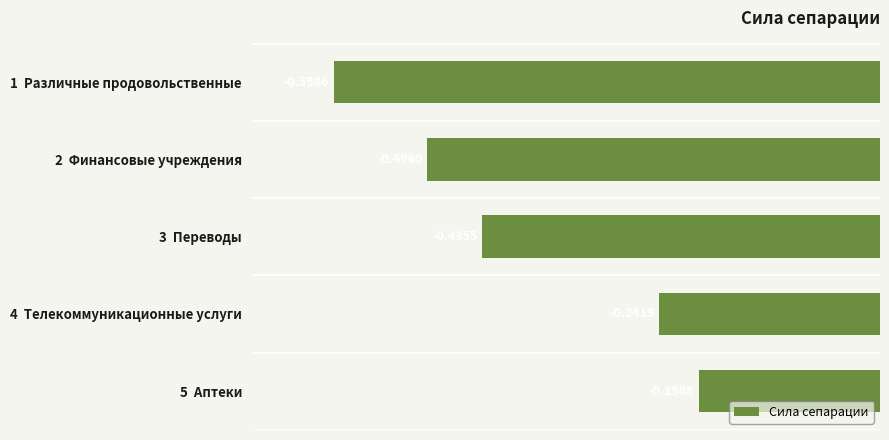

Which label corresponds to the largest value in the chart?

5  Аптеки